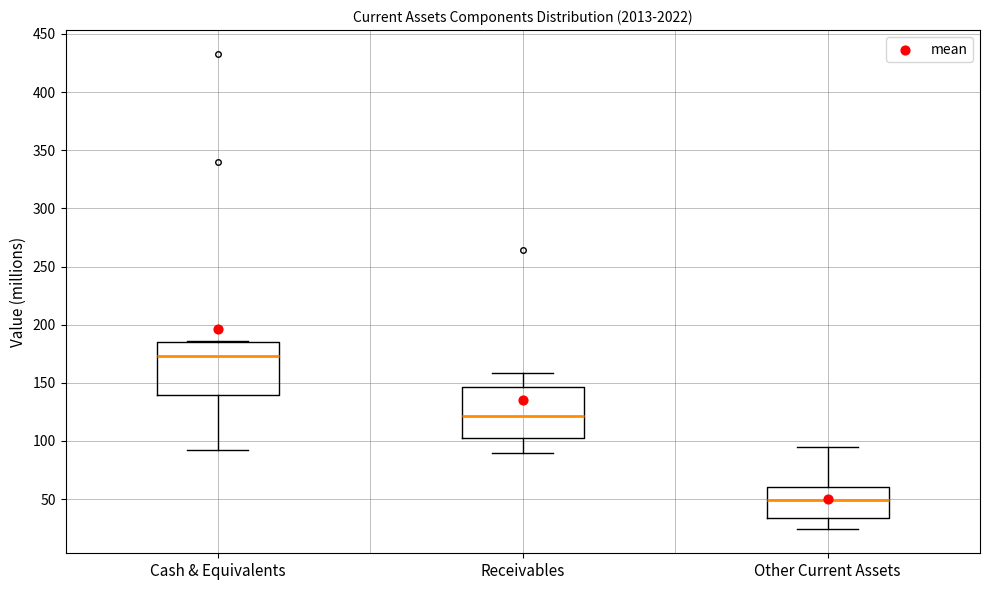

Where does the median line of the box for Cash & Equivalents sit on the y-axis? The values are not printed on the chart, so give them approximately, as read against the axis.

175